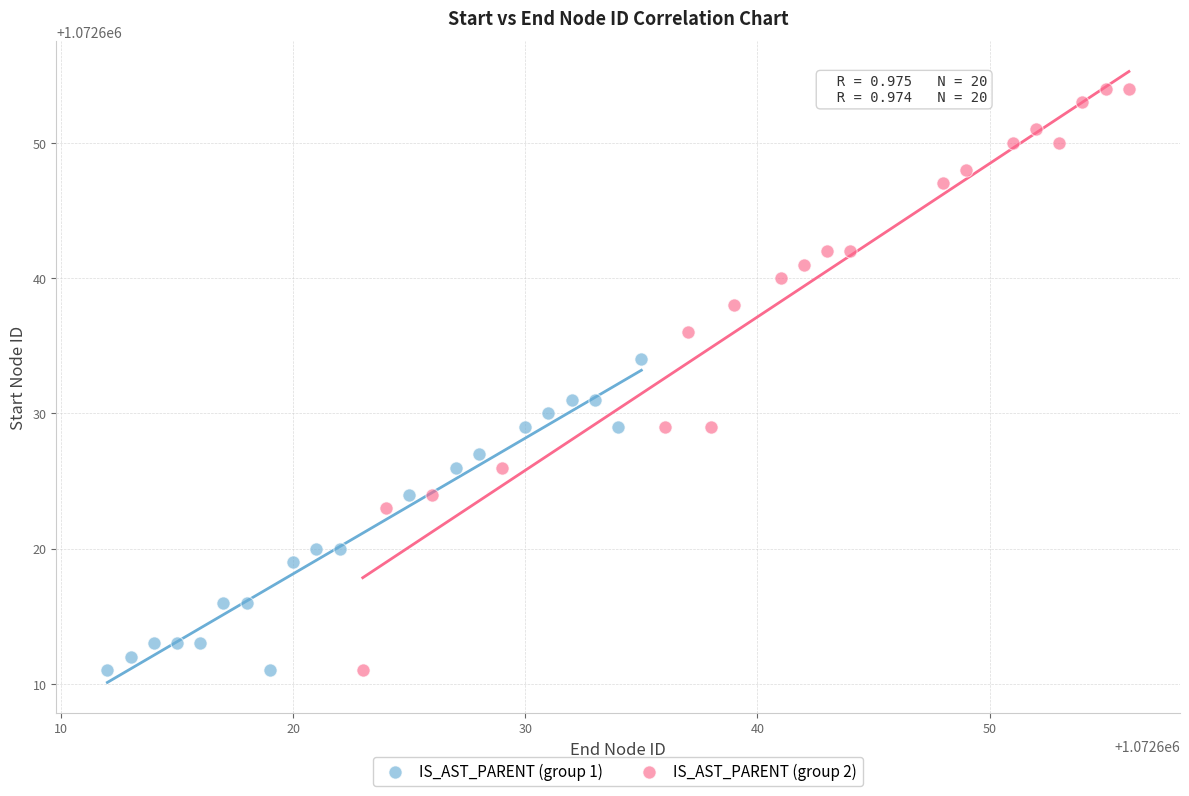

Which series has the widest spread of Y values?

IS_AST_PARENT (group 2)